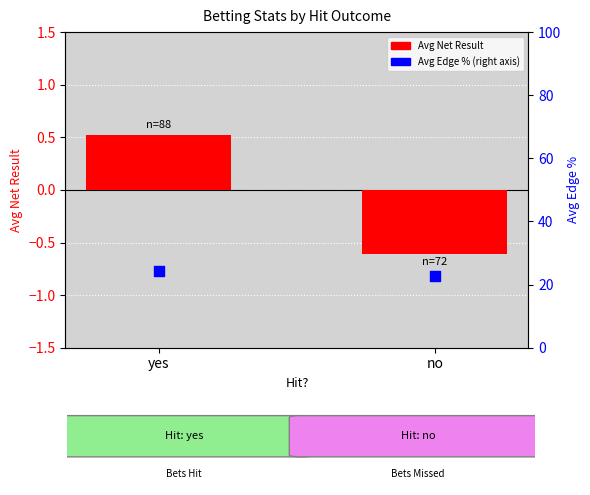

What is the total value across all series at yes?

24.8